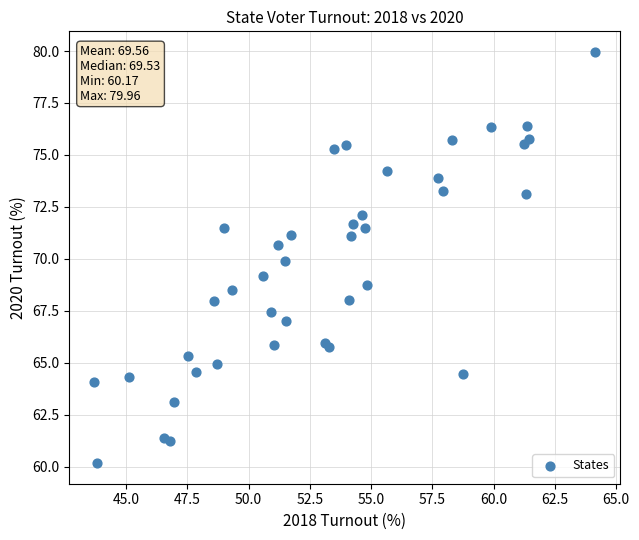

What is the range of X values (max minus min)?

20.4